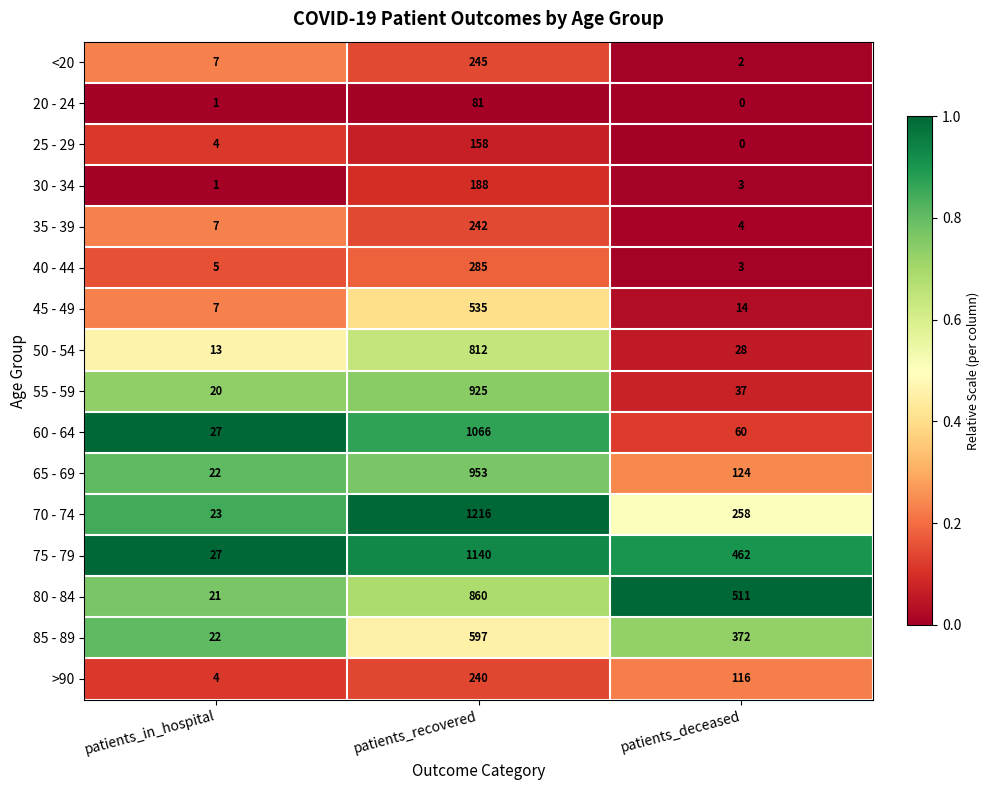

Where is 25 - 29 nearest to the value 79?

patients_in_hospital